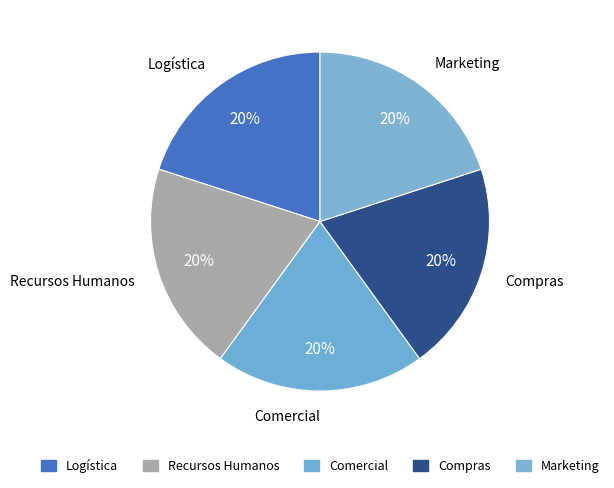

Count the number of slices in the pie.

5